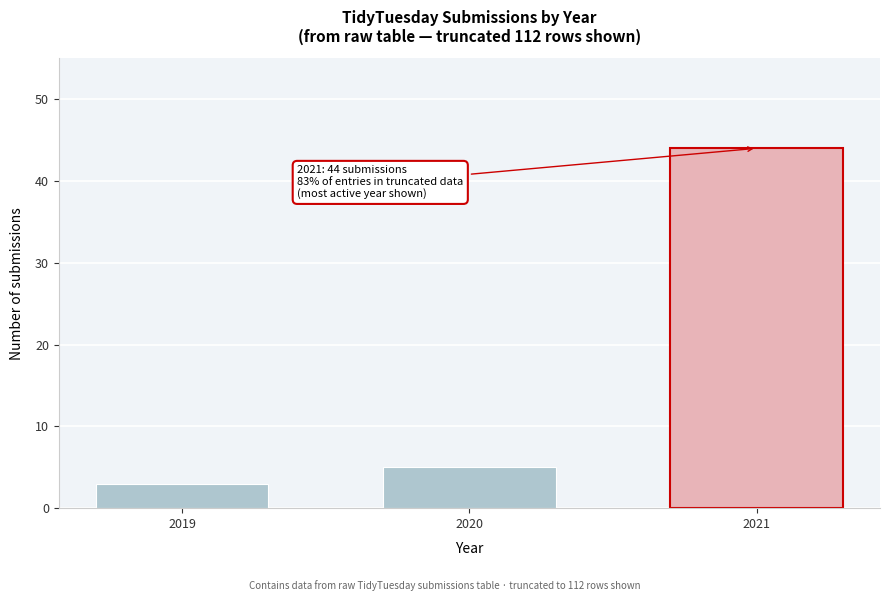

Reading left to right, transcribe all the data shown in this chart.

2019=3	2020=5	2021=44